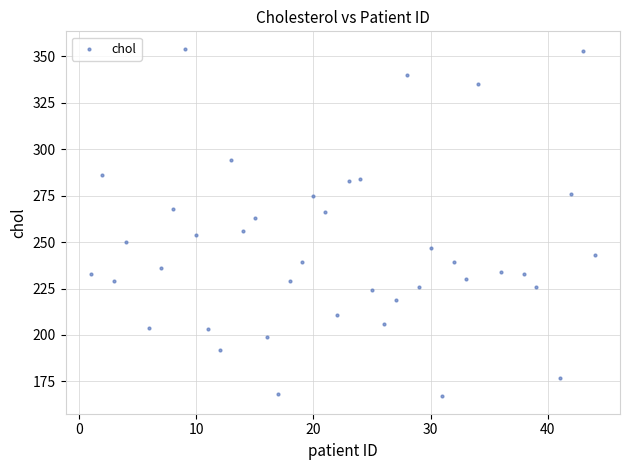

What is the range of X values (max minus min)?

43